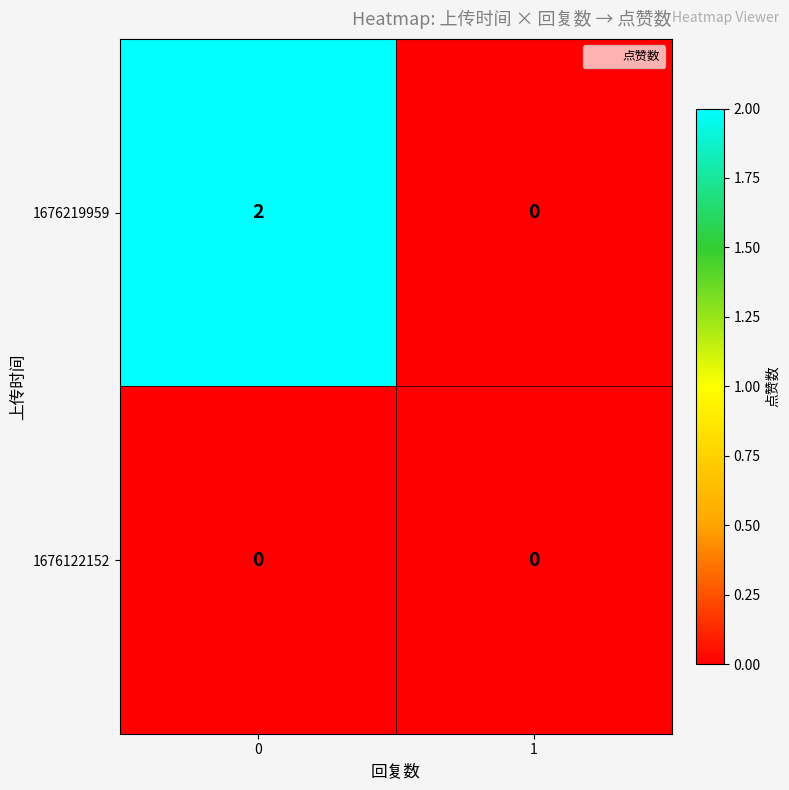

Between 0 and 1, which series saw the biggest shift?

1676219959